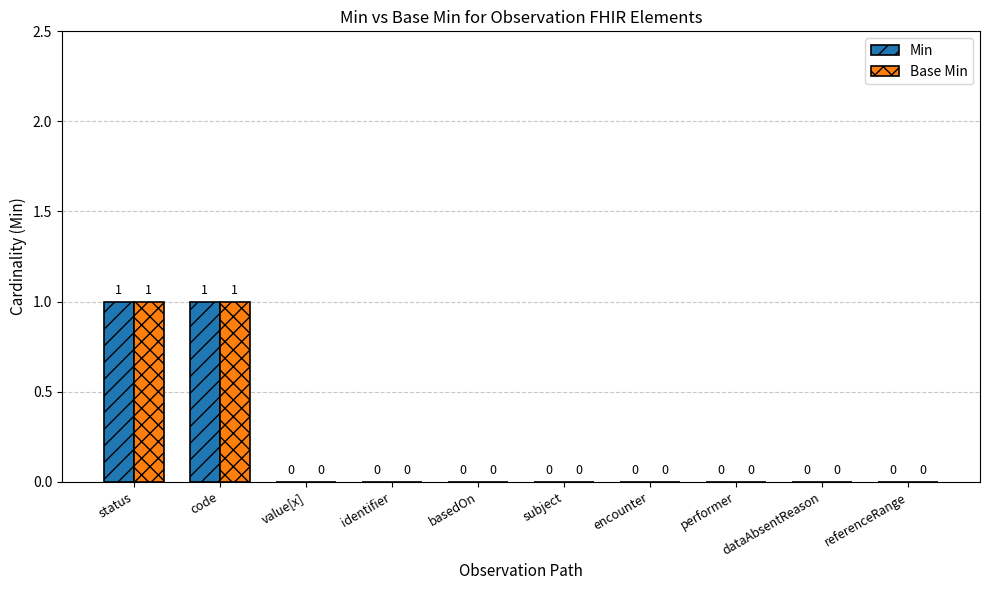

True or false: Base Min has a value of 0 at encounter.

True